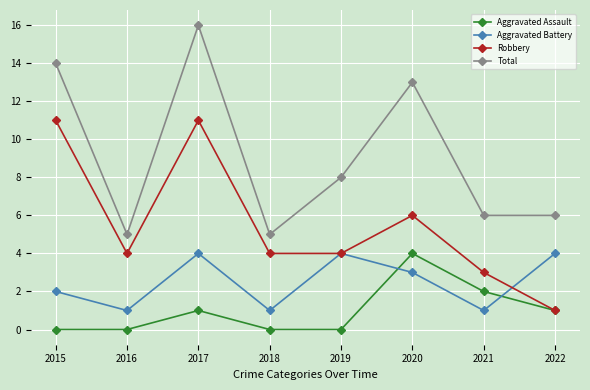

Where does the Total series first go above 8?

2015